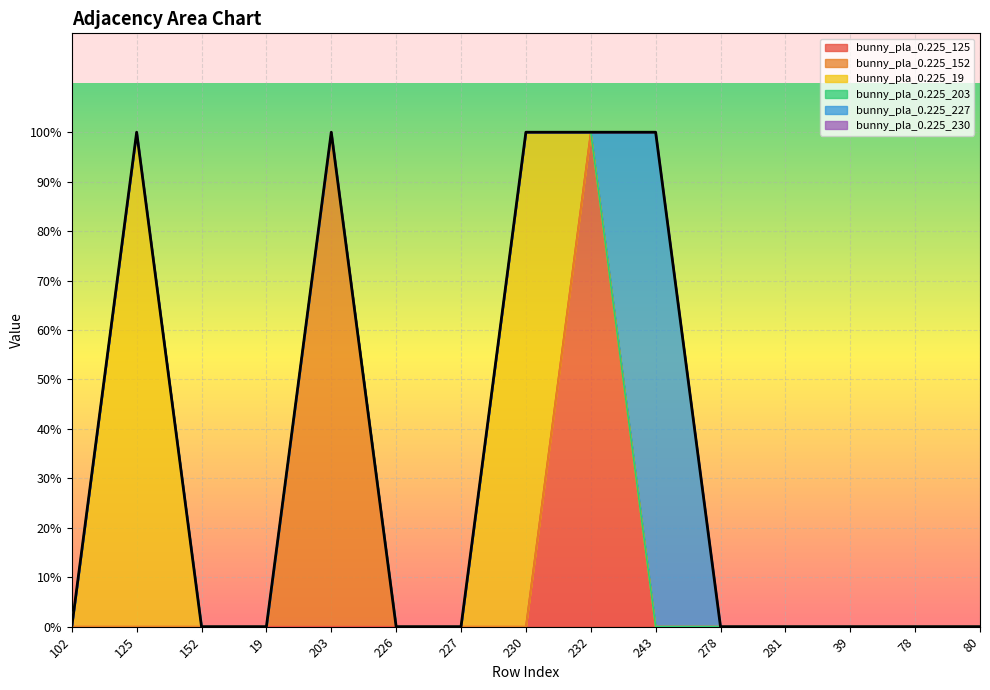

At which label does bunny_pla_0.225_152 reach its minimum?

bunny_pla_0.225_102